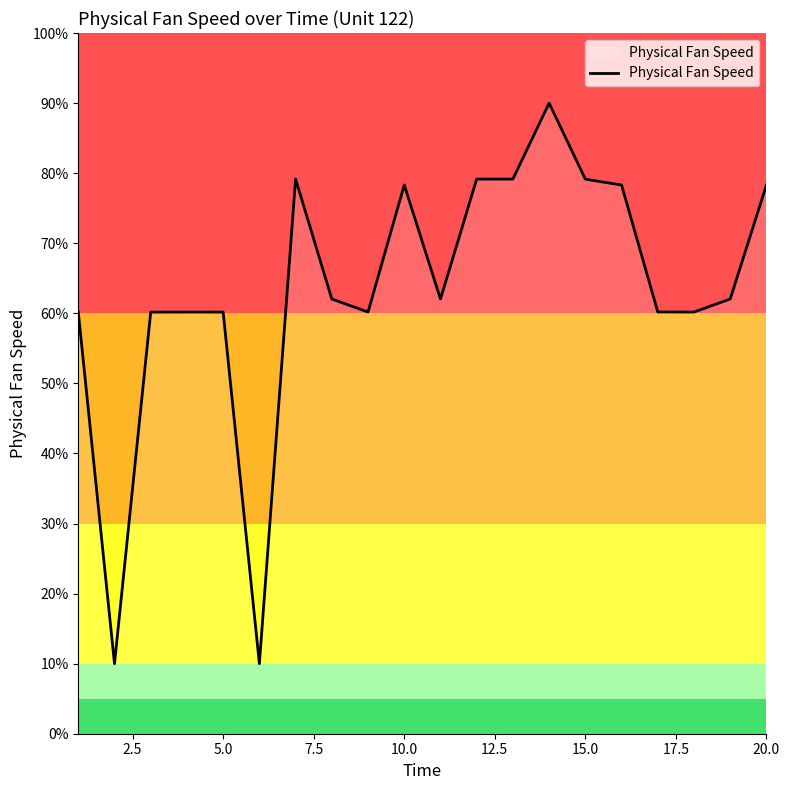

What is the difference between the maximum and minimum values?

80.0